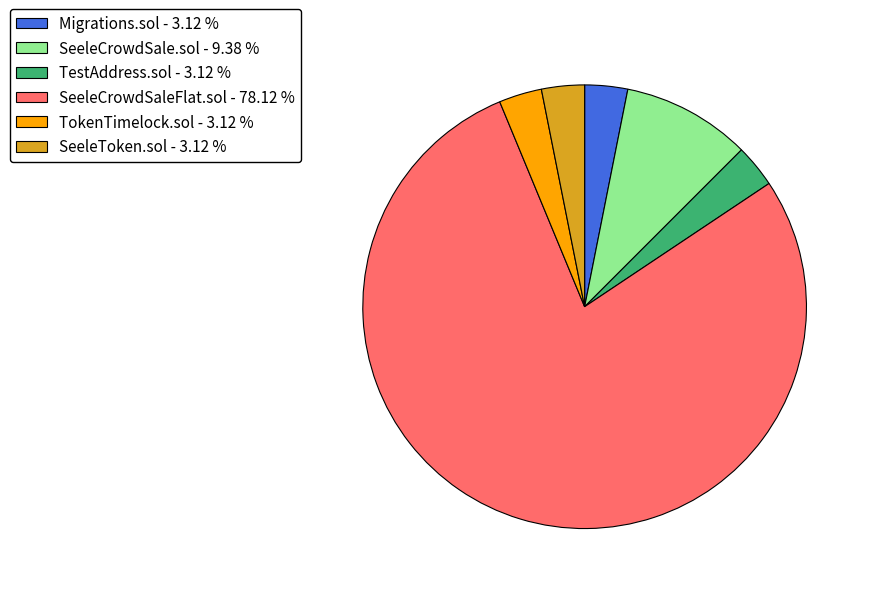

Does SeeleCrowdSaleFlat.sol - 78.12 % represent more than half of the total?

Yes